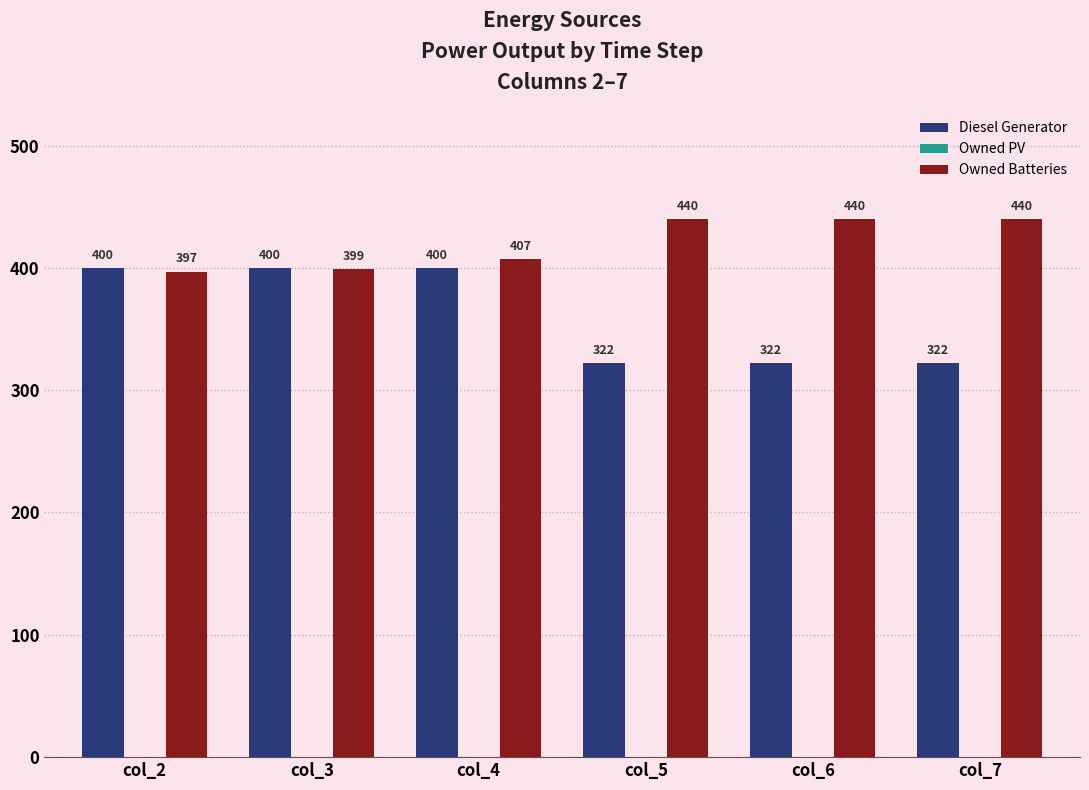

Reading right to left, transcribe all the data shown in this chart.

Diesel Generator: 322	322	322	400	400	400
Owned Batteries: 440	440	440	407	399	397